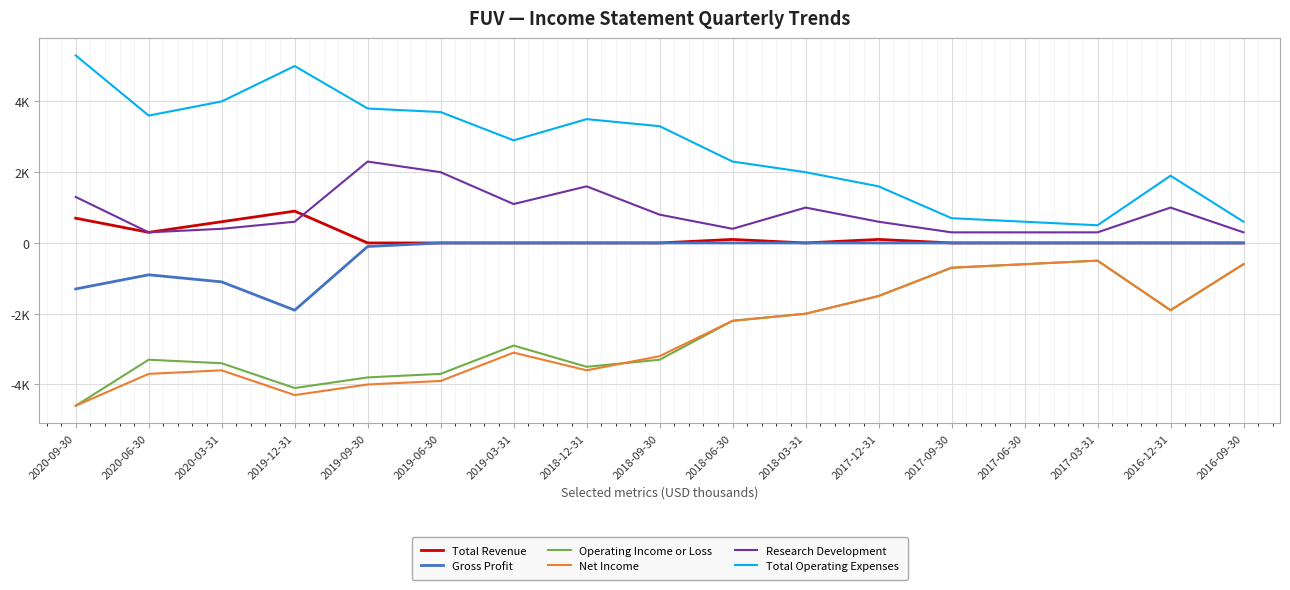

List the labels in order of Total Revenue value, largest first.

2019-12-31, 2020-09-30, 2020-03-31, 2020-06-30, 2018-06-30, 2017-12-31, 2019-09-30, 2019-06-30, 2019-03-31, 2018-12-31, 2018-09-30, 2018-03-31, 2017-09-30, 2017-06-30, 2017-03-31, 2016-12-31, 2016-09-30